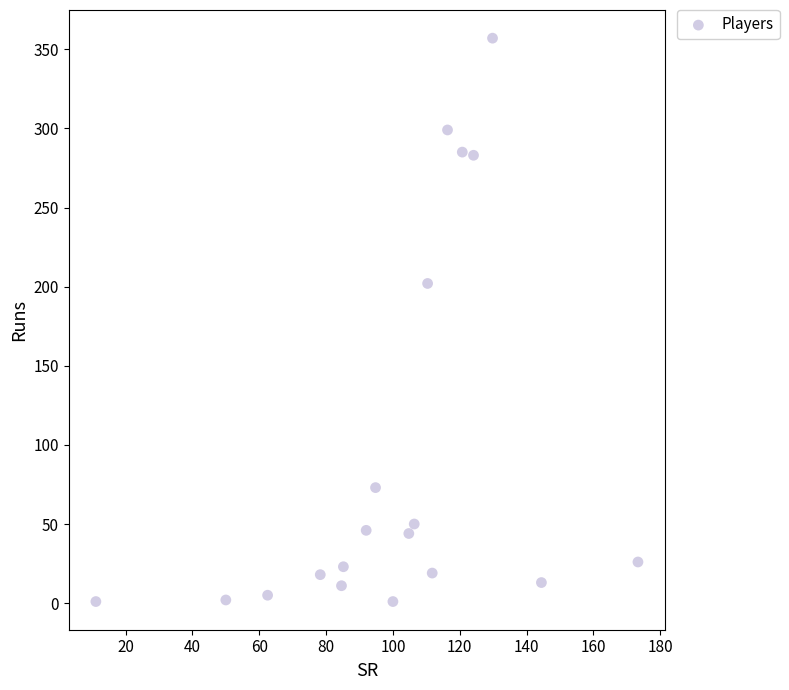

What Y value in the scatter plot is closest to 179?

202